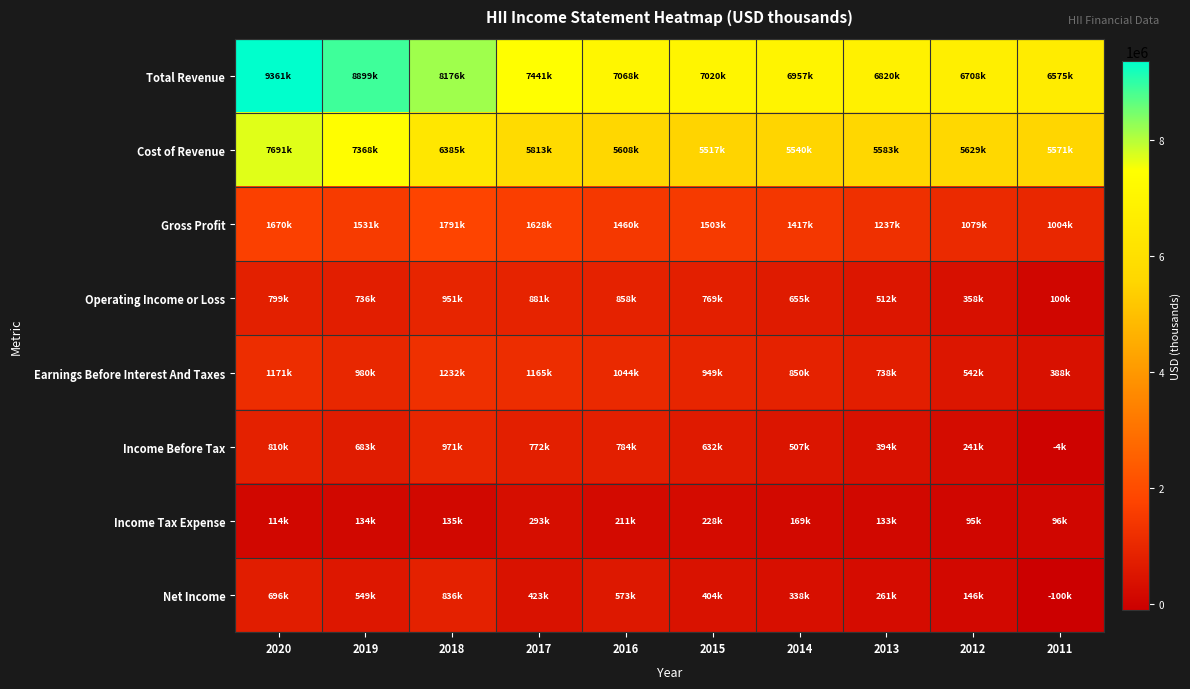

At which category does the chart reach its minimum across all series?

2011